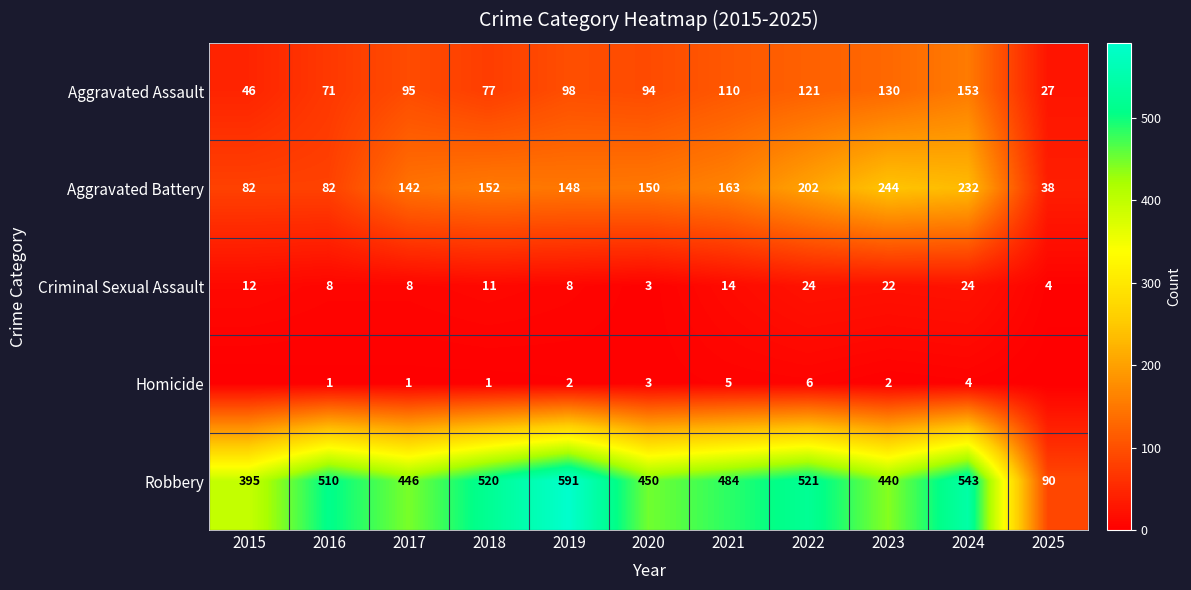

What is the minimum value for Aggravated Battery?

38